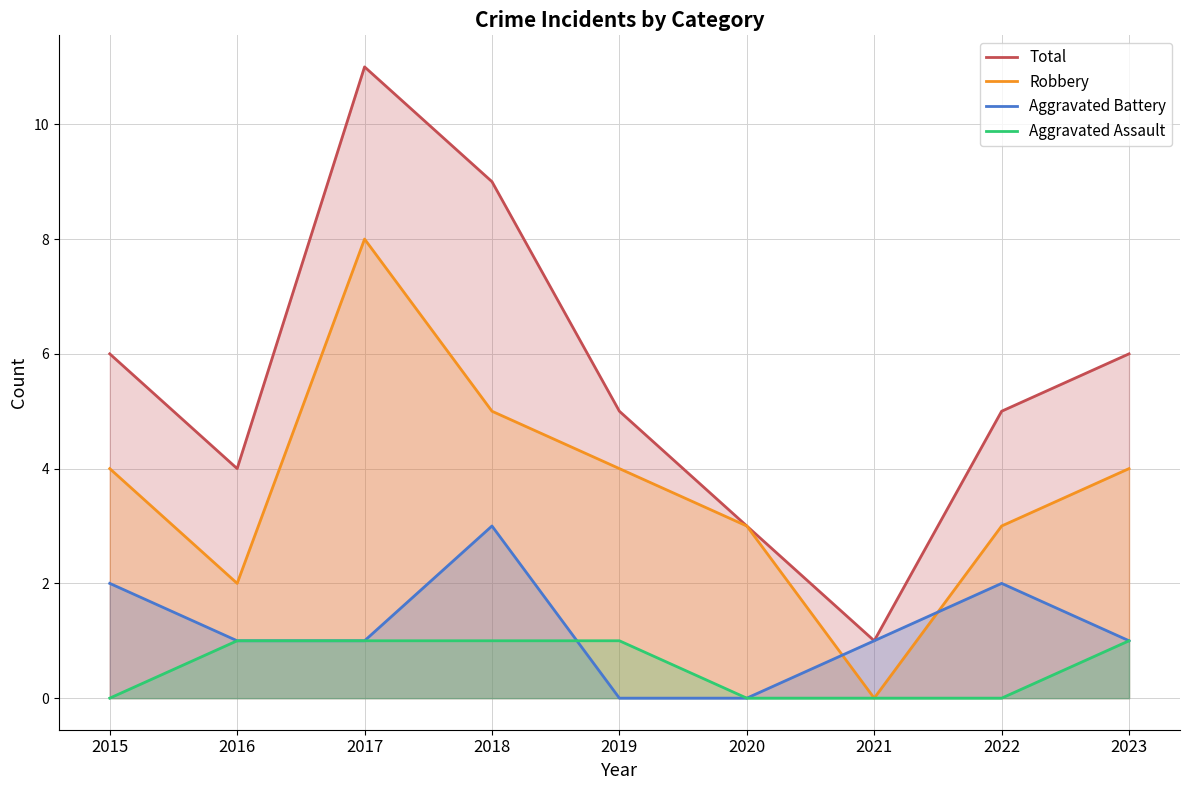

What are all the series names shown in the legend?

Total, Robbery, Aggravated Battery, Aggravated Assault